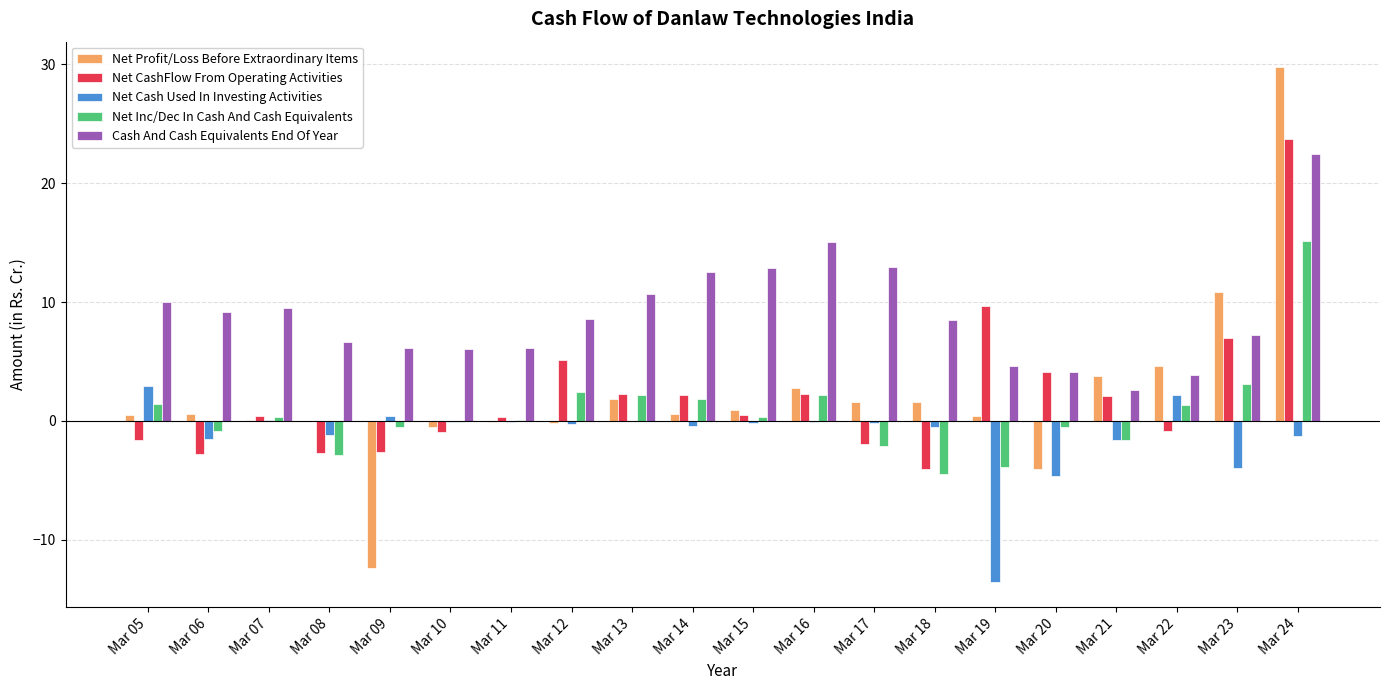

What is the highest value of the Net Cash Used In Investing Activities series?

2.9